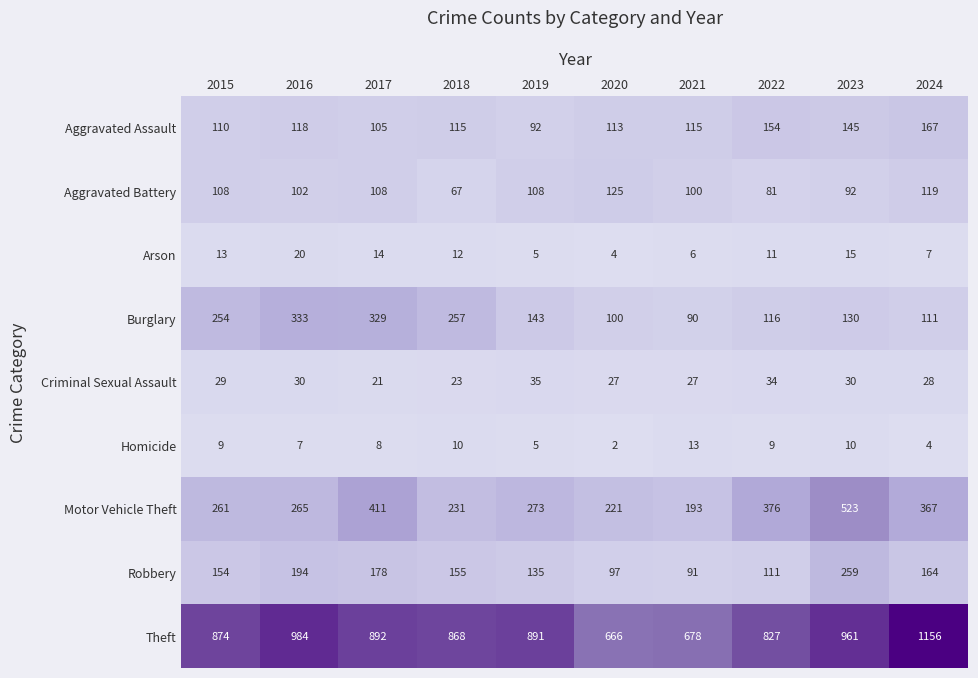

Rank the series by their maximum value, from highest to lowest.

Theft, Motor Vehicle Theft, Burglary, Robbery, Aggravated Assault, Aggravated Battery, Criminal Sexual Assault, Arson, Homicide